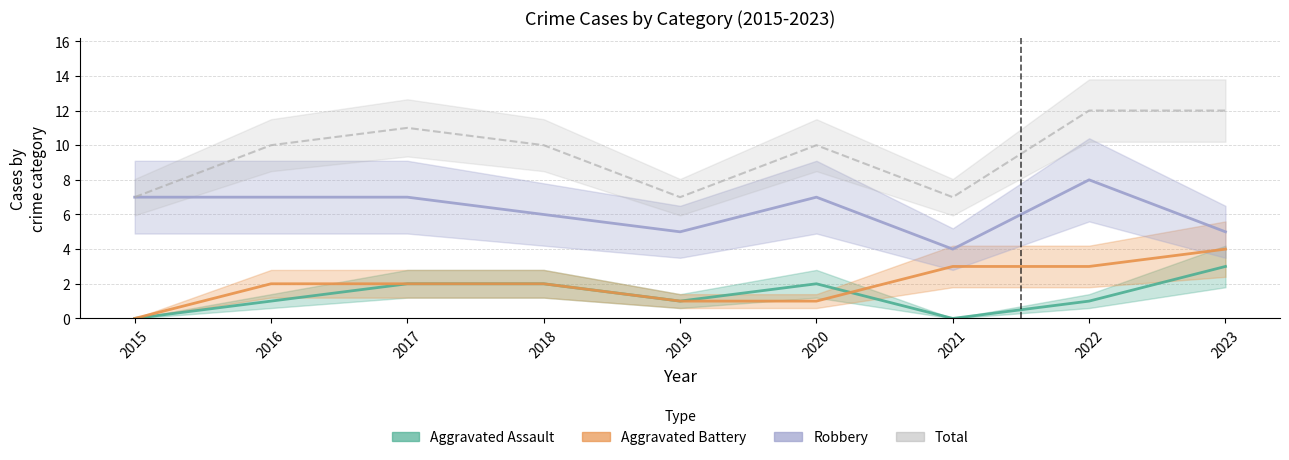

What is the average value of the Aggravated Battery series?

2